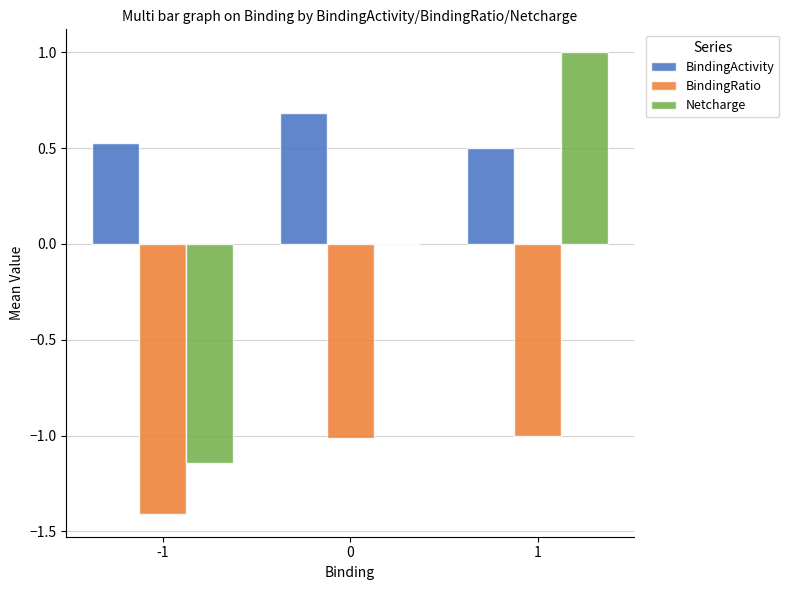

What is the greatest value displayed?

1.0